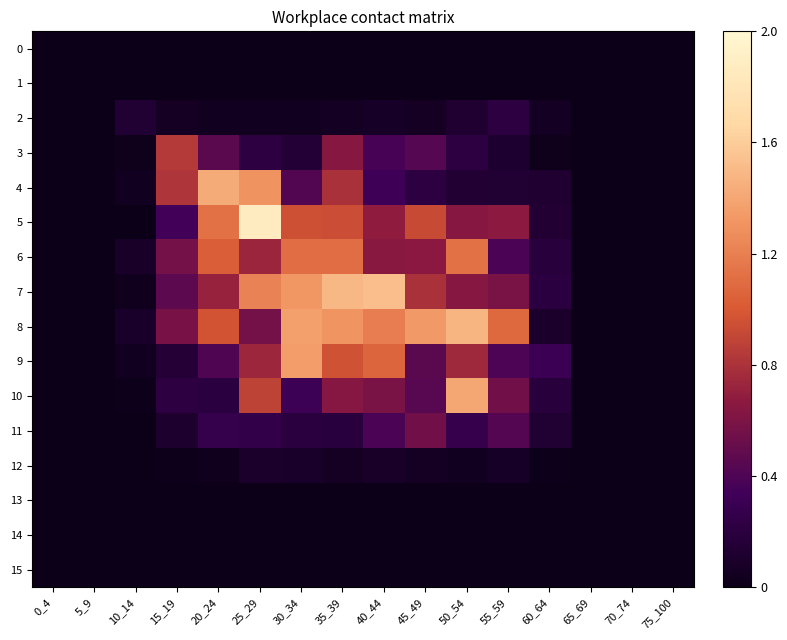

At which category does the chart reach its minimum across all series?

0_4